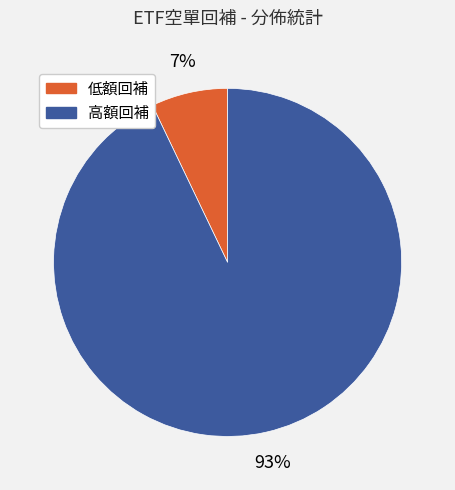

Is there a majority slice in this chart?

Yes